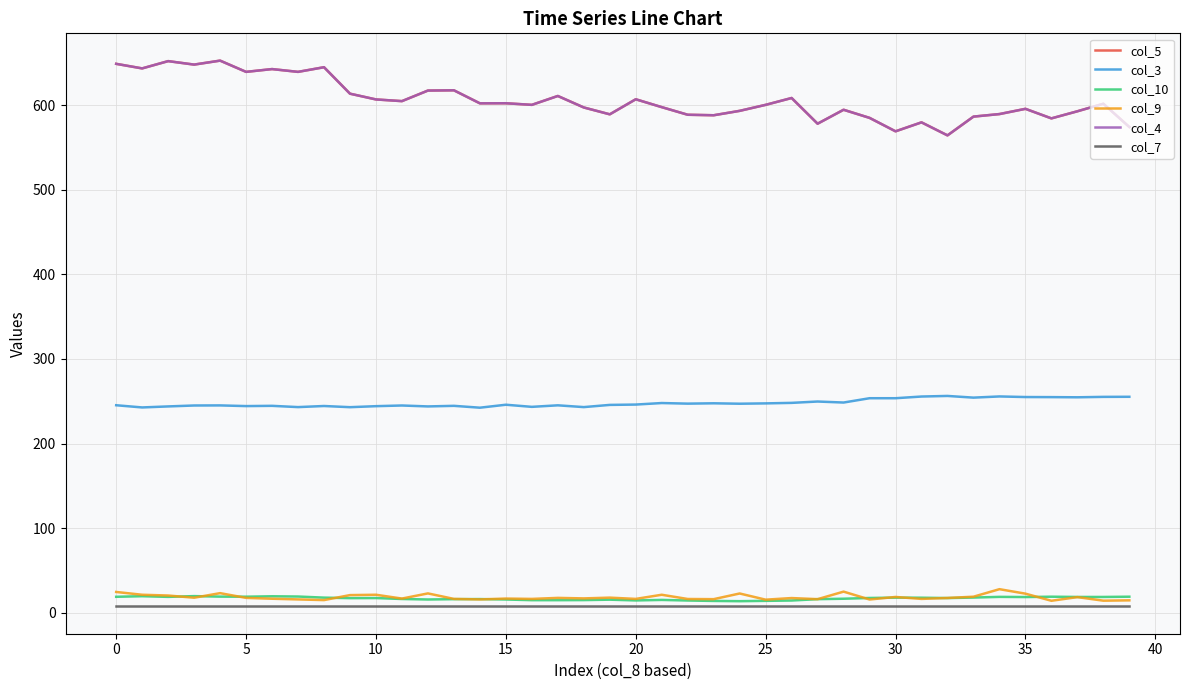

Does the chart display data point markers on the line(s)?

No